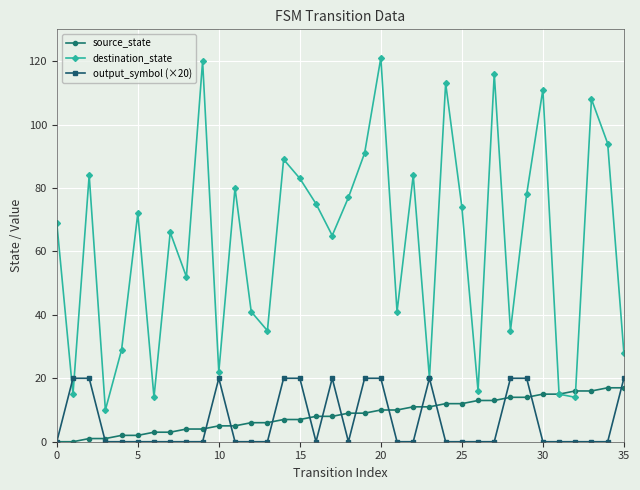

What is the greatest value displayed?

121